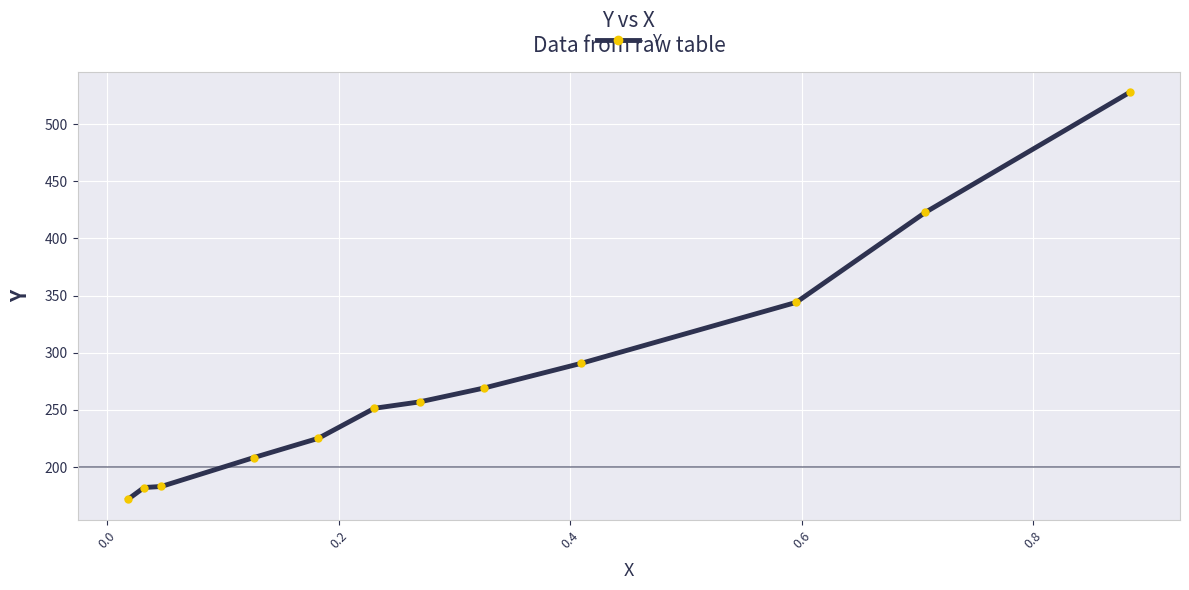

What is the minimum value shown in the chart?

171.8